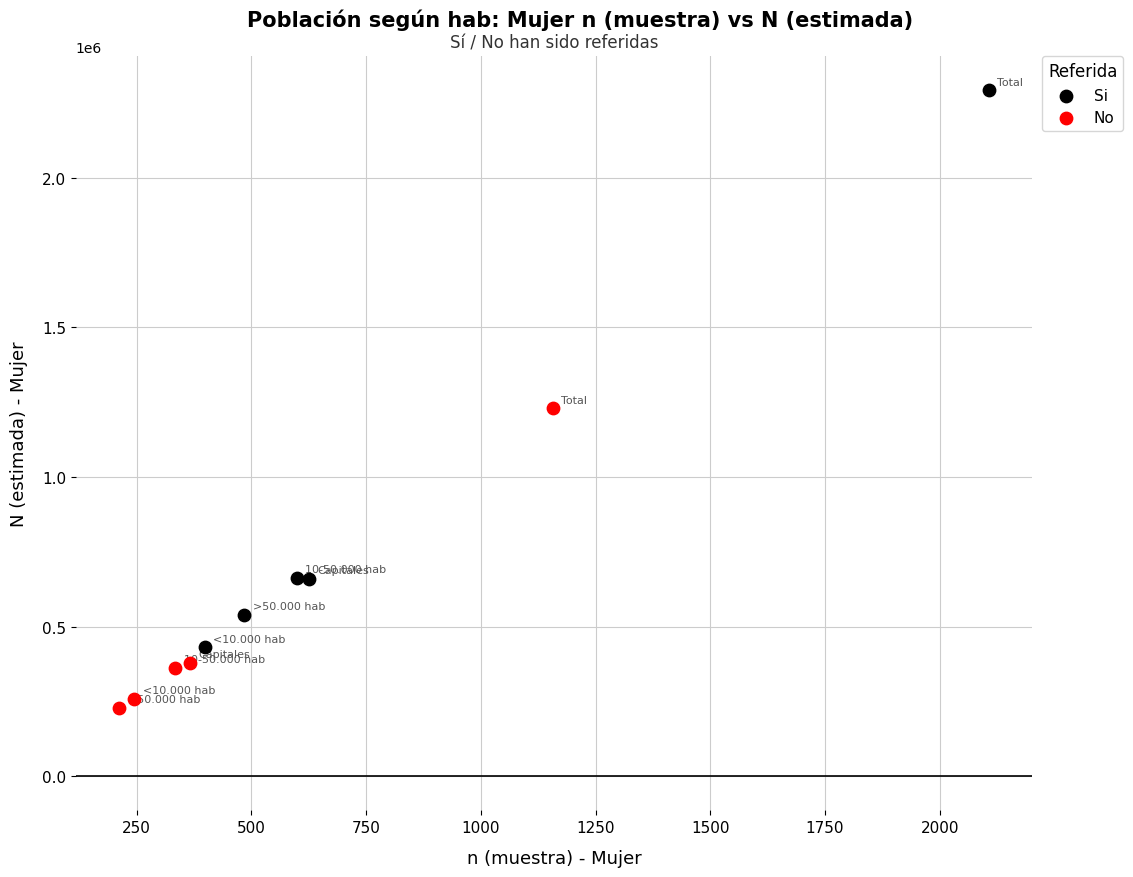

Which series reaches the maximum Y coordinate?

Si